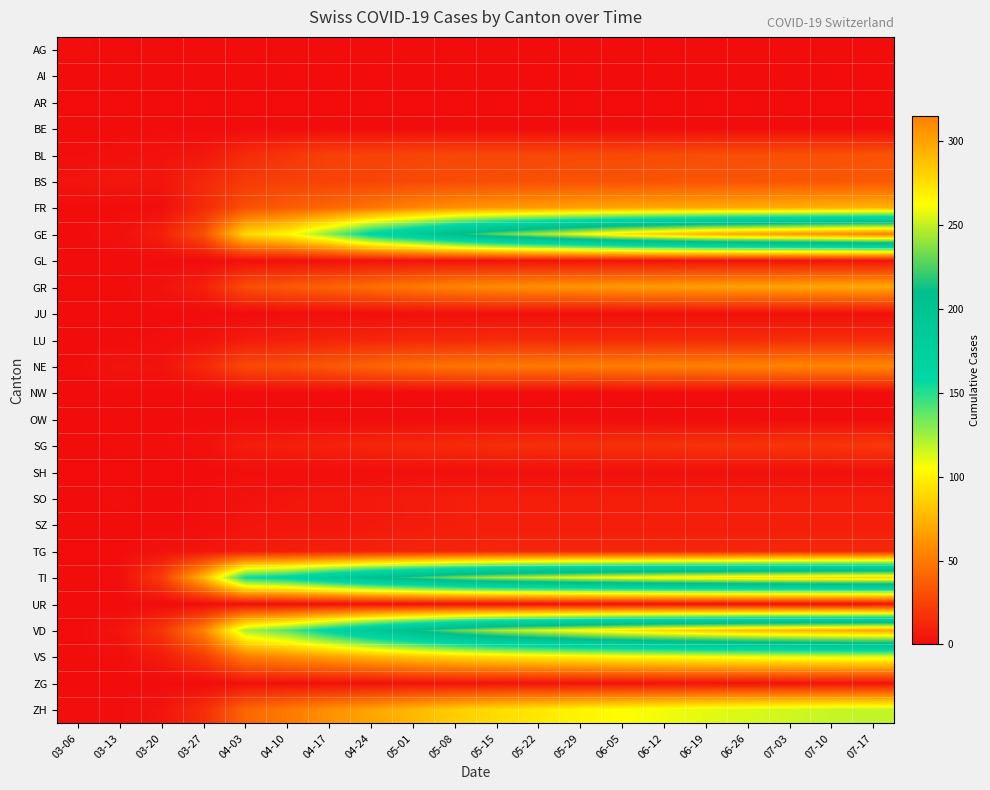

How many categories are shown in the chart?

20